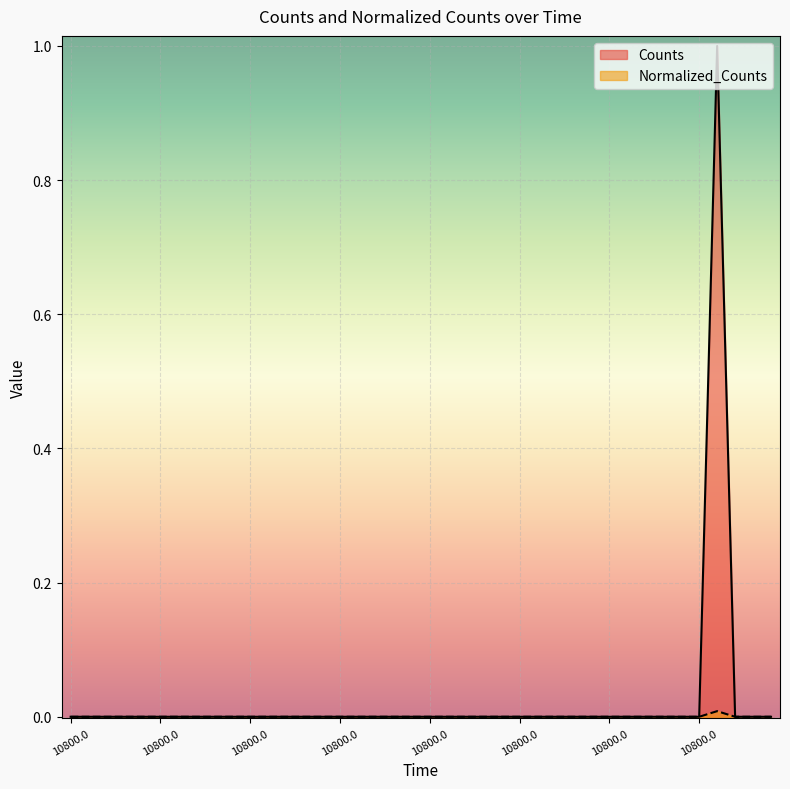

True or false: Counts and Normalized_Counts cross at least once.

False